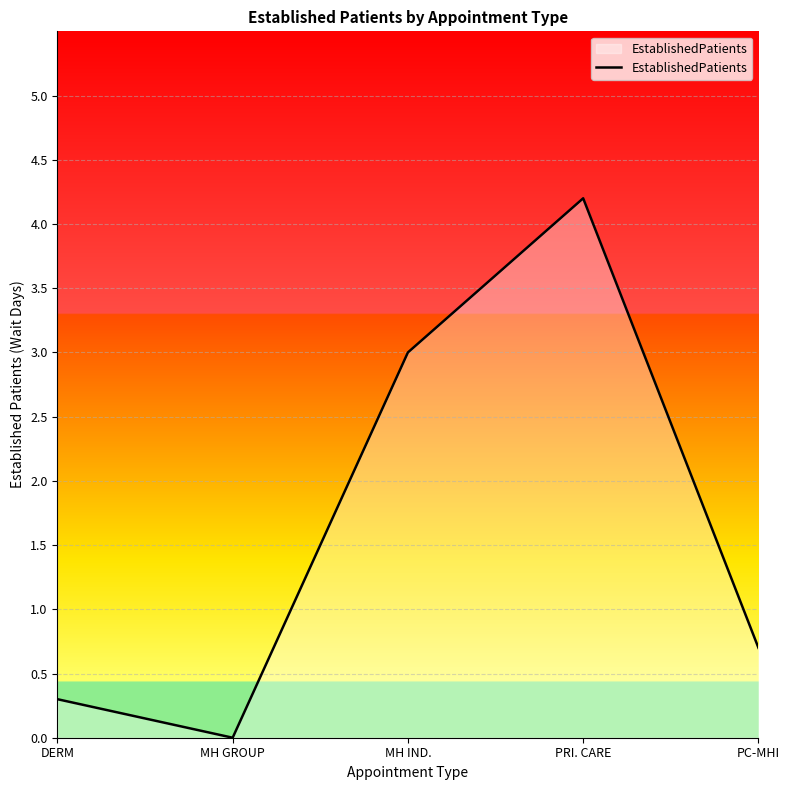

Is it true that the value at PC-MHI is 0.7?

True